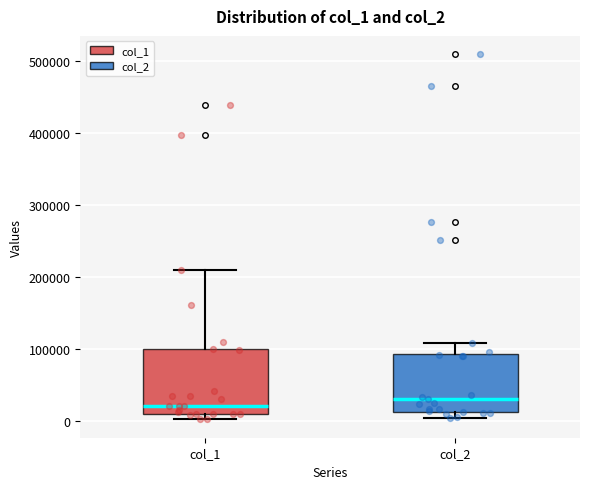

Where does the median line of the box for col_1 sit on the y-axis? The values are not printed on the chart, so give them approximately, as read against the axis.

20000